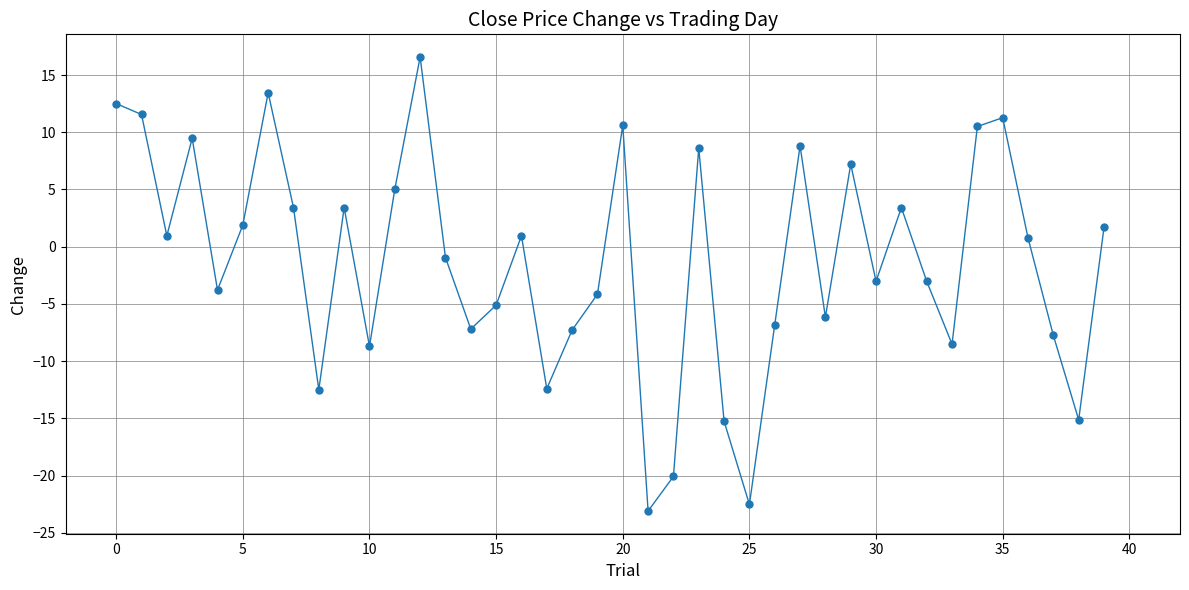

What is the sum of all values?

-51.5